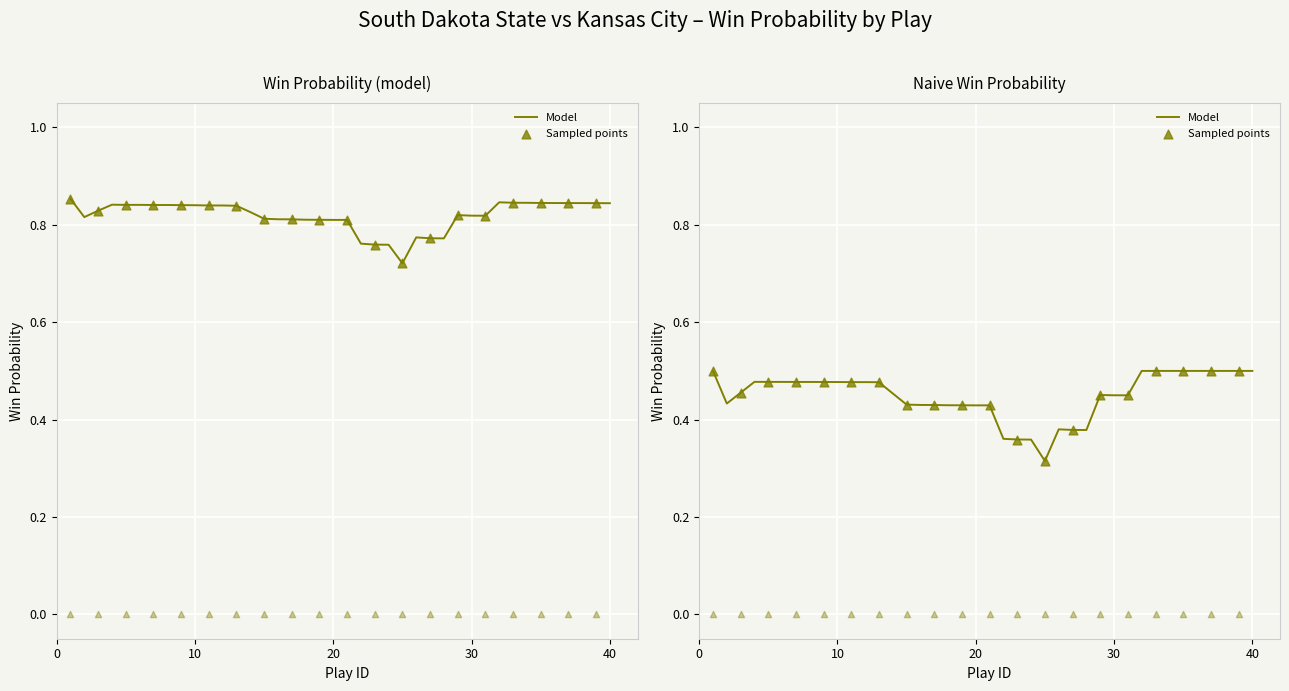

Which series has the largest total across all categories?

win_prob